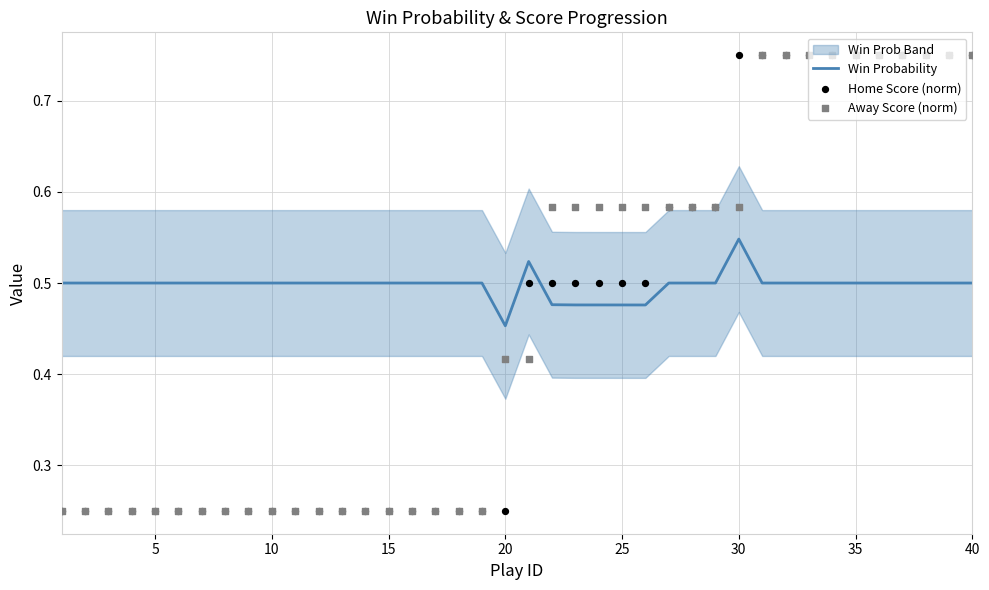

The value of Win Probability at 10 is 0.5. True or false?

True